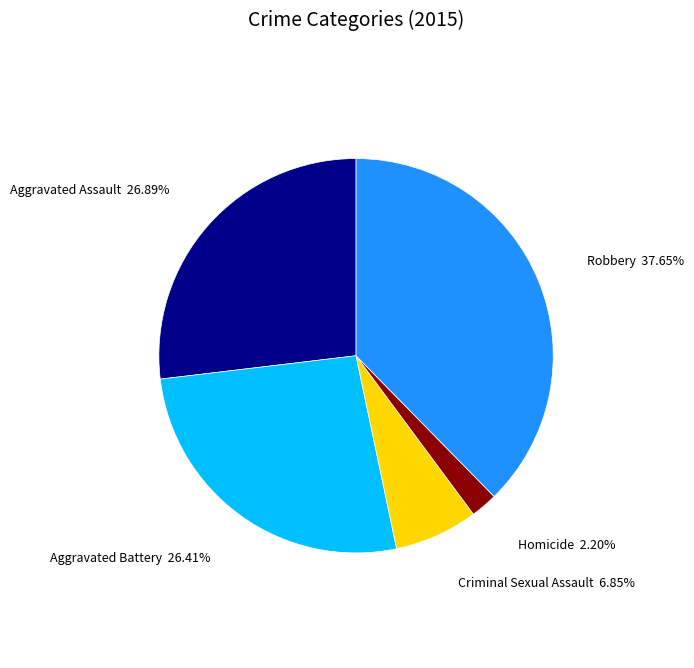

What is the total percentage of Aggravated Assault and Robbery?

64.5%